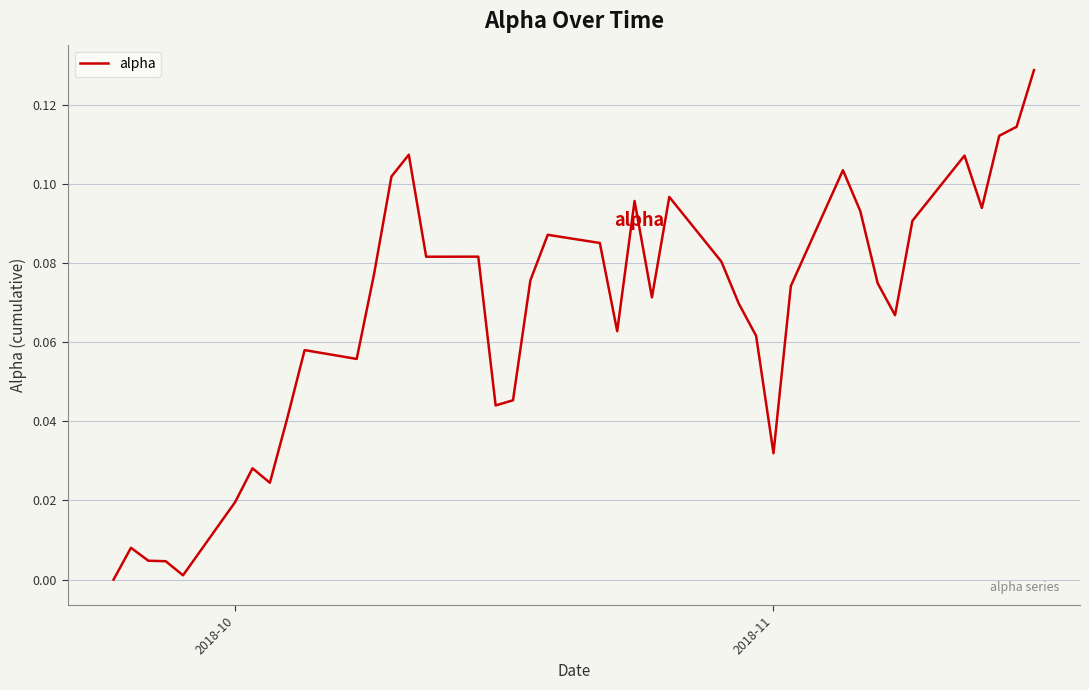

How many interior local peaks (higher than both neighbors) does the data have?

10